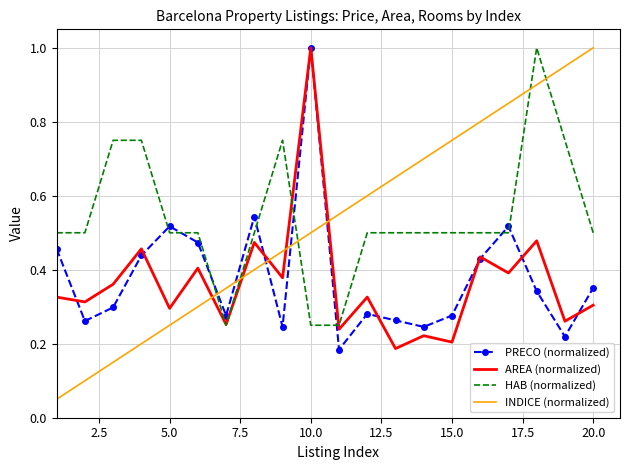

Which series has the widest spread of values?

INDICE (normalized)